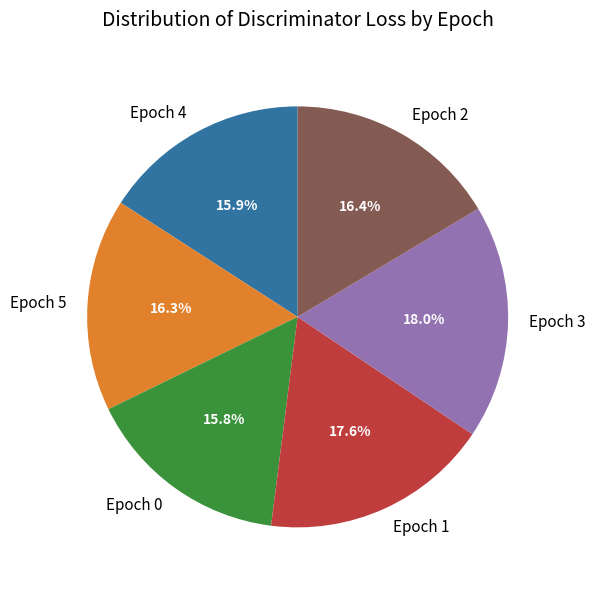

Between Epoch 5 and Epoch 1, which is larger?

Epoch 1